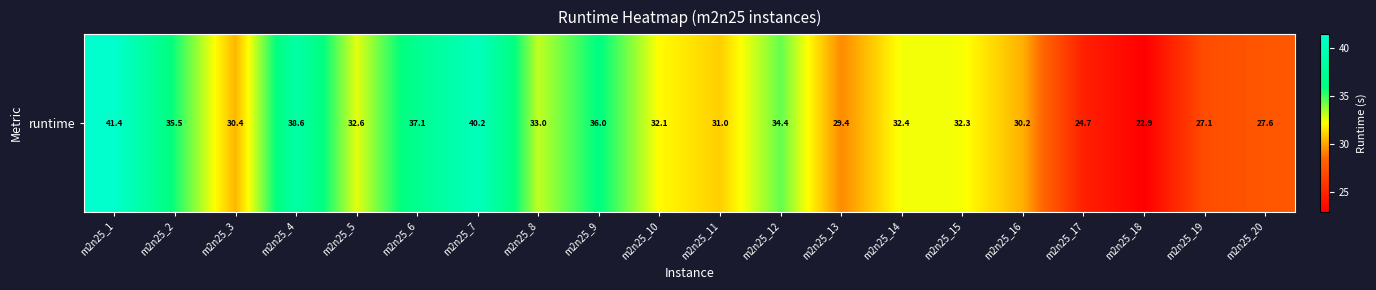

Approximately how many times larger is the value at m2n25_11 compared to m2n25_19?

1.1